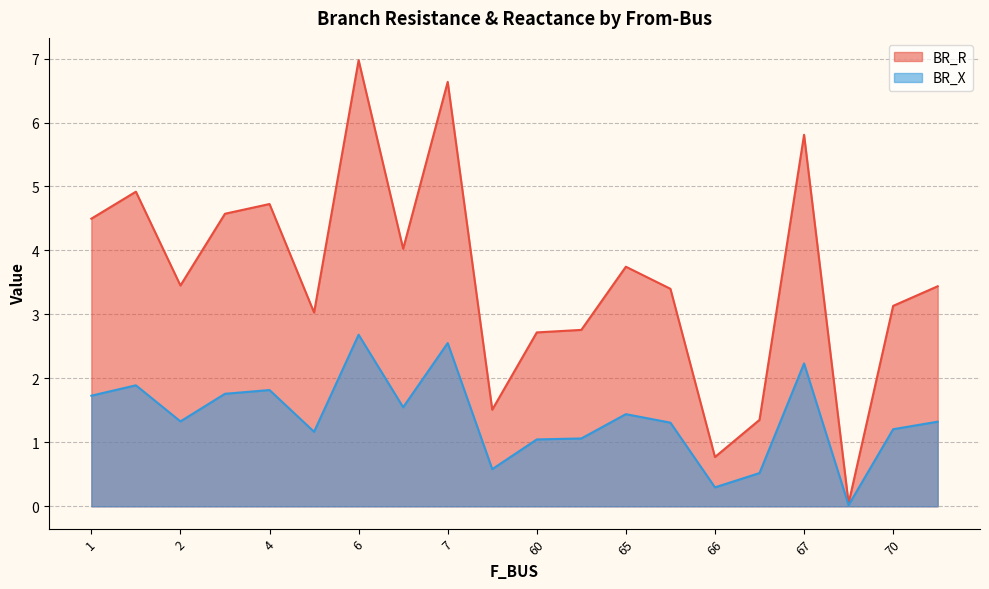

Rank the categories by BR_X value from highest to lowest.

6, 7, 67, 1, 4, 3, 1, 6, 65, 2, 70, 66, 70, 5, 64, 60, 7, 67, 66, 69